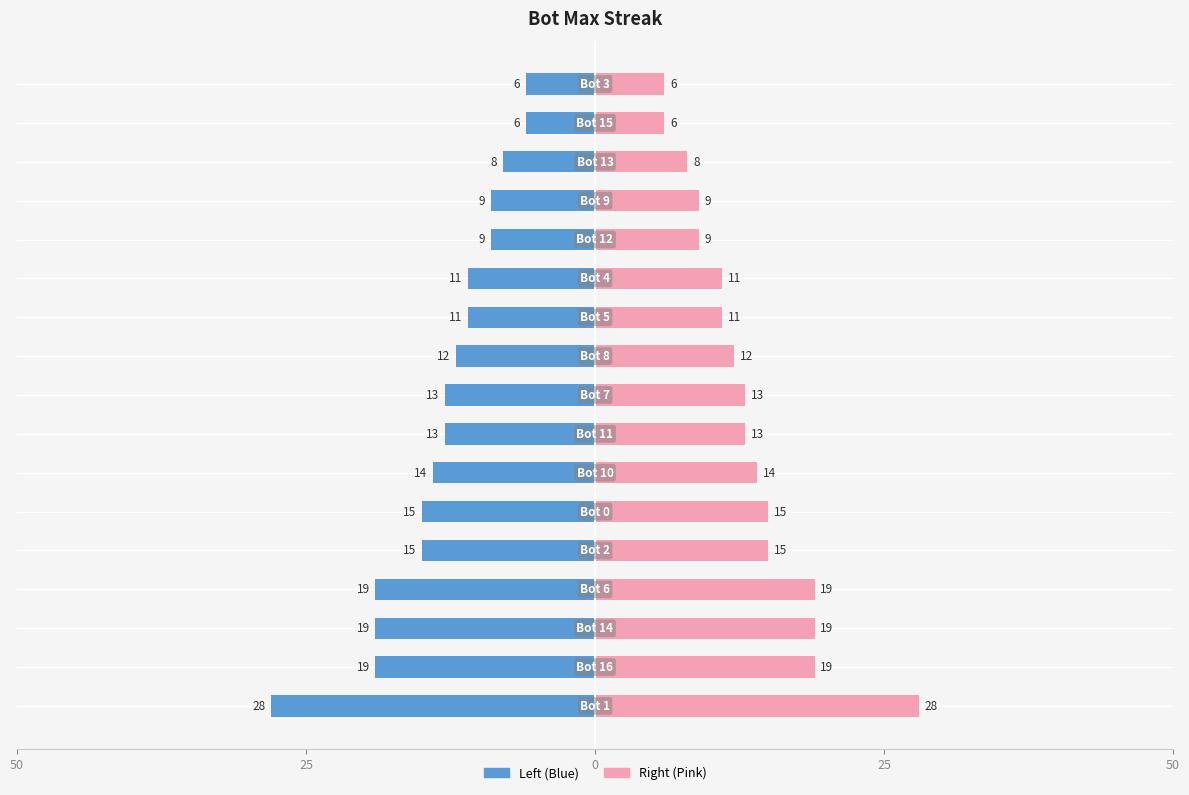

List the labels in order of value, largest first.

Bot 1, Bot 16, Bot 14, Bot 6, Bot 2, Bot 0, Bot 10, Bot 11, Bot 7, Bot 8, Bot 5, Bot 4, Bot 12, Bot 9, Bot 13, Bot 15, Bot 3